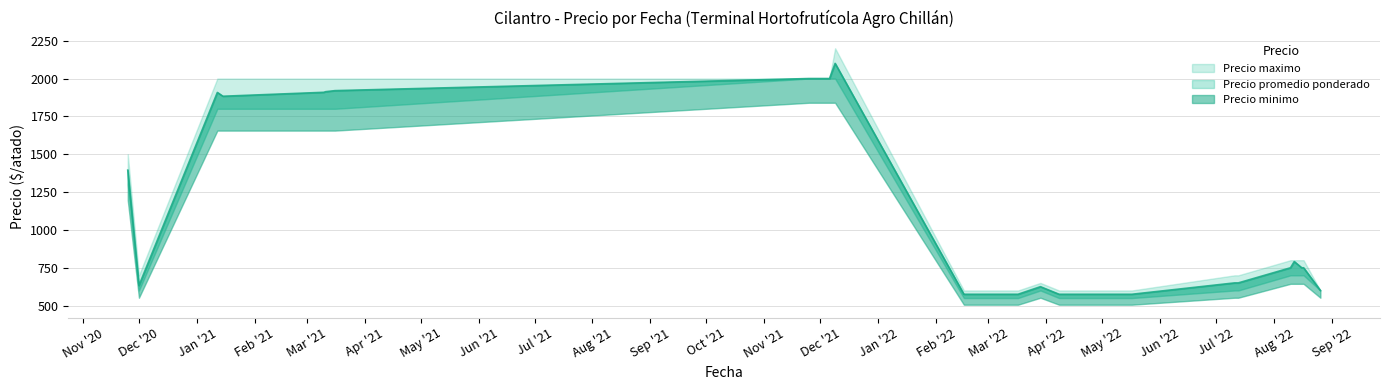

How many interior local valleys does the Precio maximo series have?

1